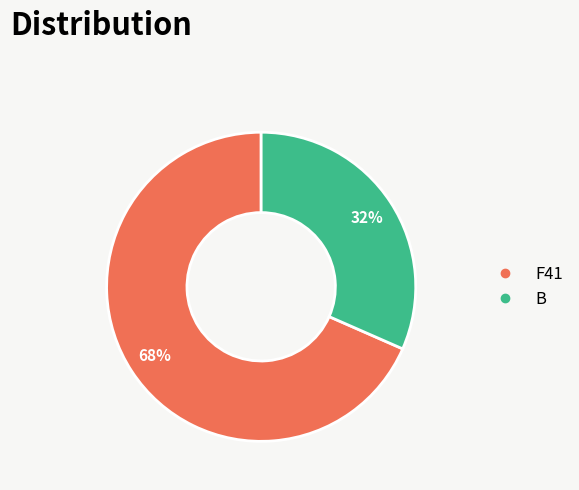

What is the smallest slice in the pie chart?

B